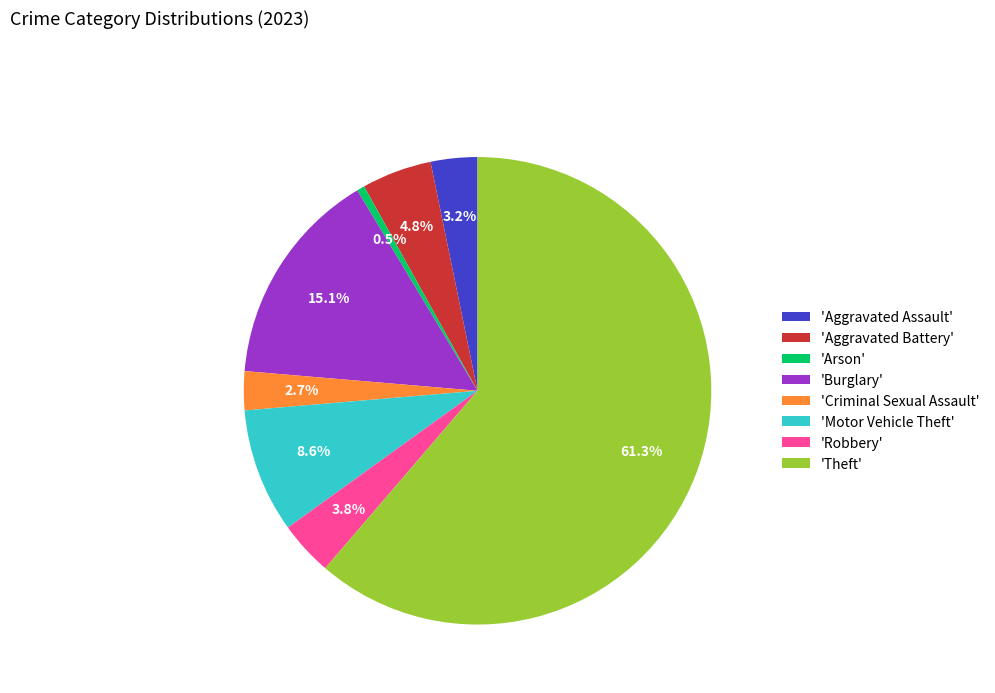

Is the sum of 'Burglary' and 'Arson' greater than half?

No